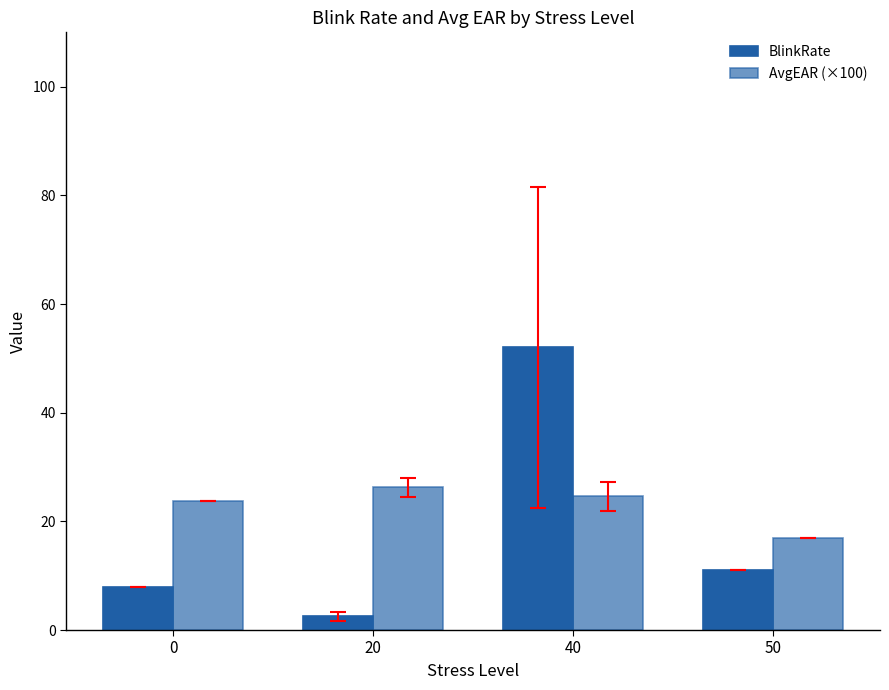

Which series has the largest total across all categories?

AvgEAR (×100)